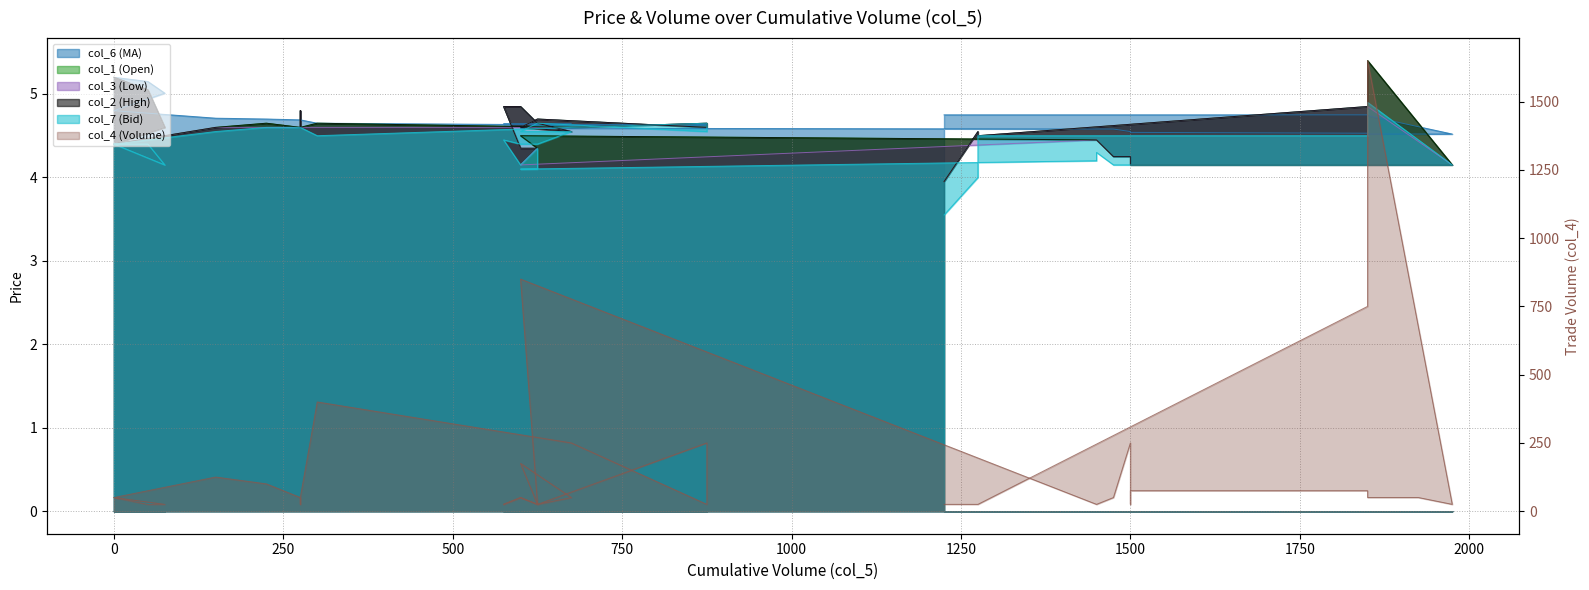

Is the value of col_7 (Bid) at 1850 greater than the value of col_1 (Open) at 275?

No